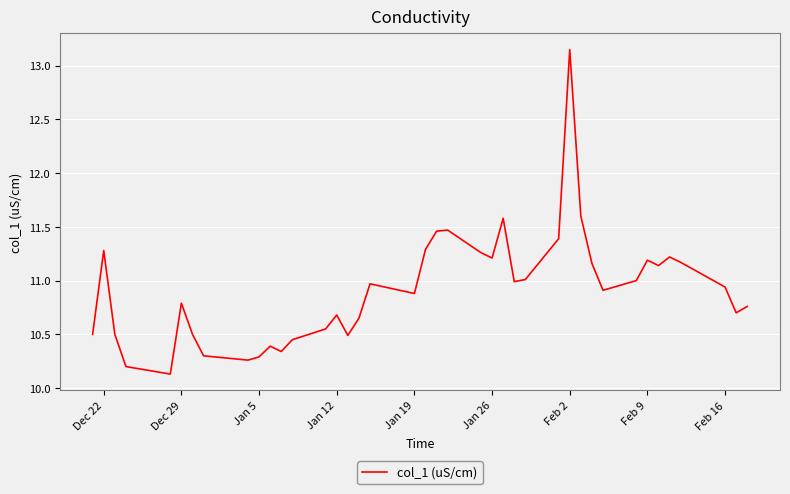

What is the difference between the maximum and minimum values?

3.0